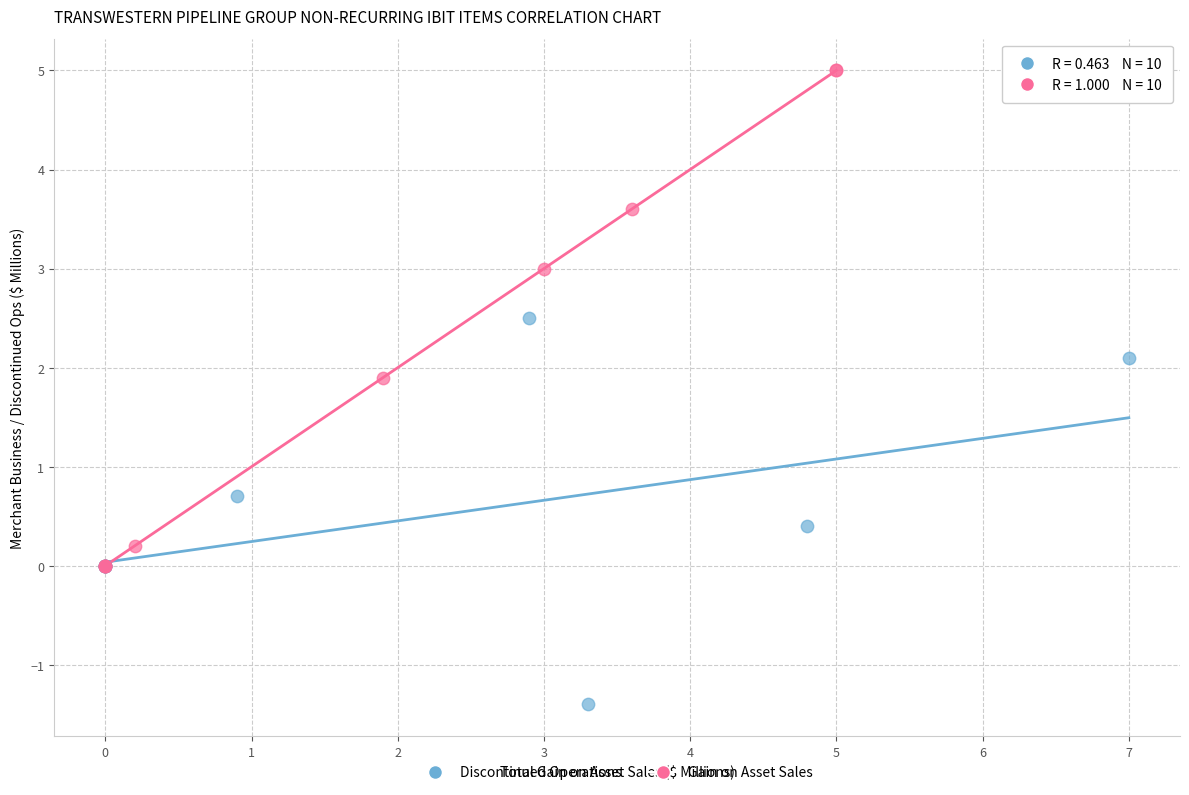

Which series contains the lowest Y value?

Discontinued Operations